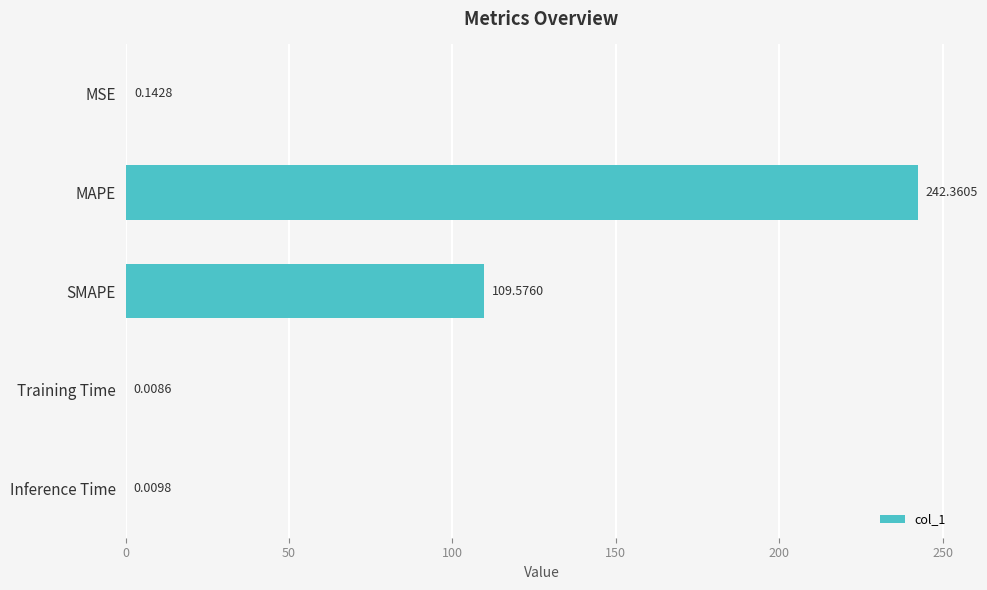

Count the number of categories in the chart.

5